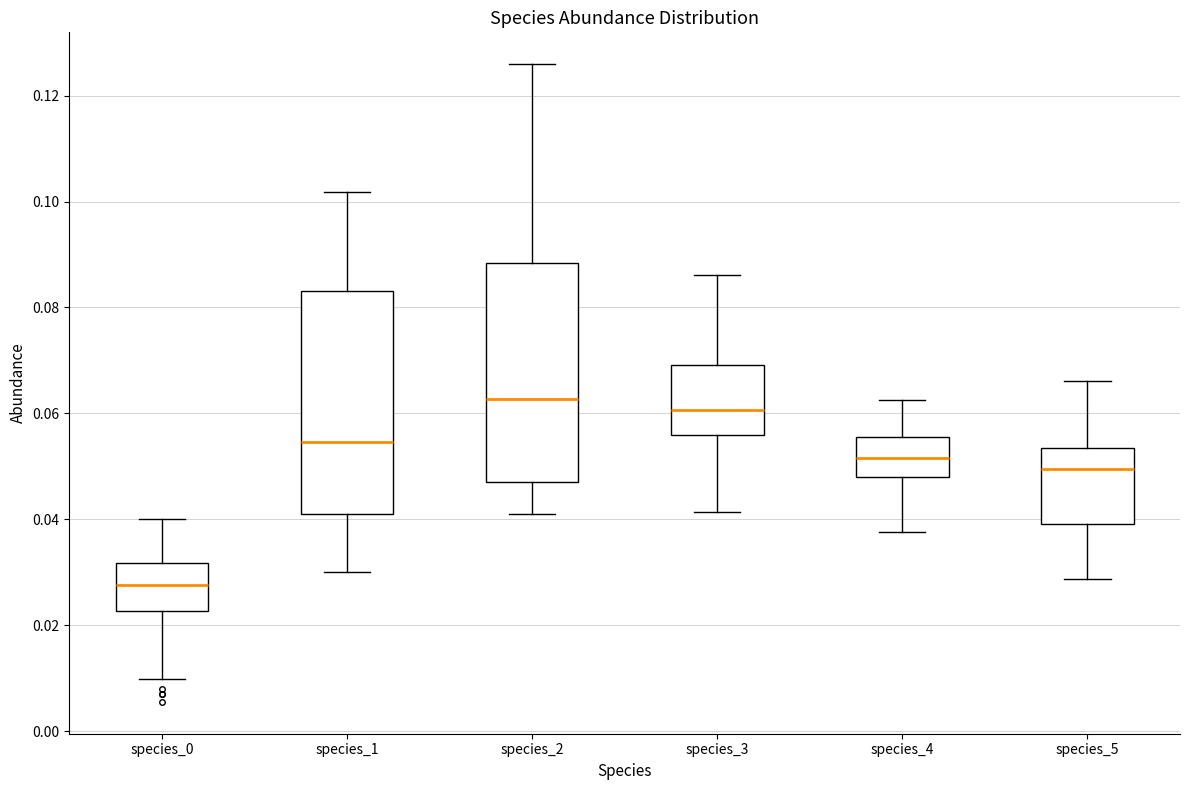

Reading left to right, transcribe this box plot: for each box, give where its median line is, the range the box spans, and where its two whiskers end, as read against the y-axis. The values are not printed on the chart, so give them approximately, as read against the axis.

species_0: median 0.028, box 0.022 to 0.032, whiskers 0.010 to 0.040
species_1: median 0.054, box 0.042 to 0.084, whiskers 0.030 to 0.102
species_2: median 0.062, box 0.048 to 0.088, whiskers 0.040 to 0.126
species_3: median 0.060, box 0.056 to 0.070, whiskers 0.042 to 0.086
species_4: median 0.052, box 0.048 to 0.056, whiskers 0.038 to 0.062
species_5: median 0.050, box 0.040 to 0.054, whiskers 0.028 to 0.066